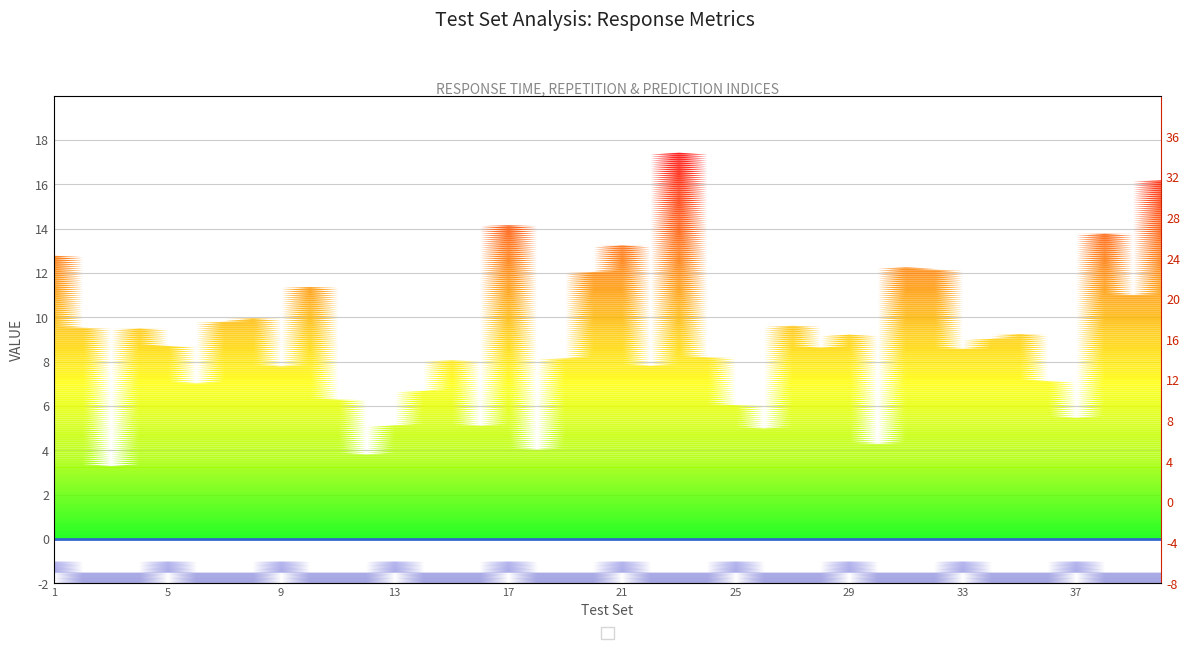

How many lines are shown in the chart?

2